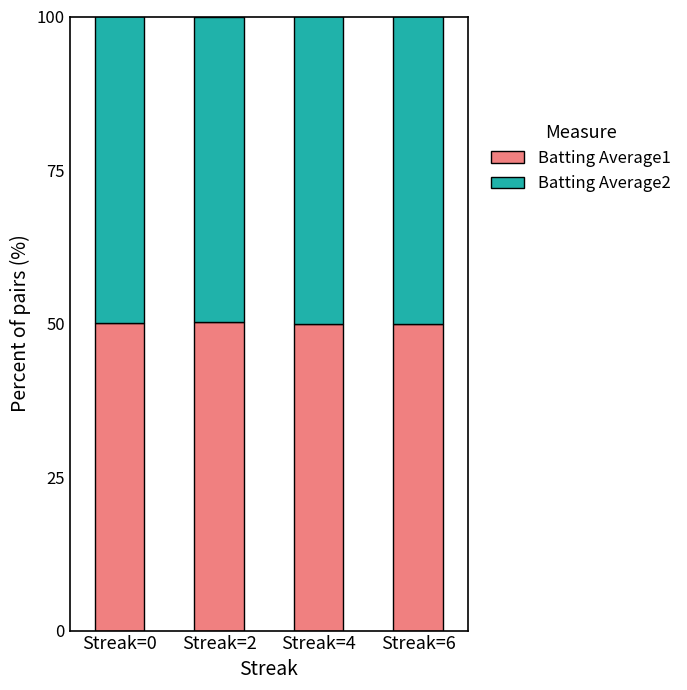

Is it true that Batting Average1 equals 29.7 at Streak=6?

False